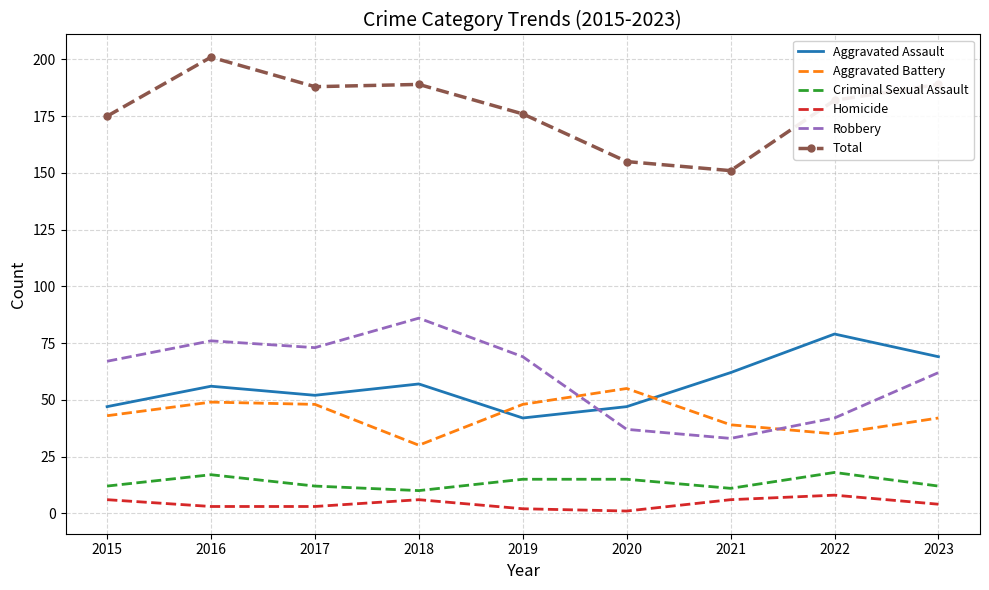

In Homicide, how many points are higher than both neighbors (excluding endpoints)?

2